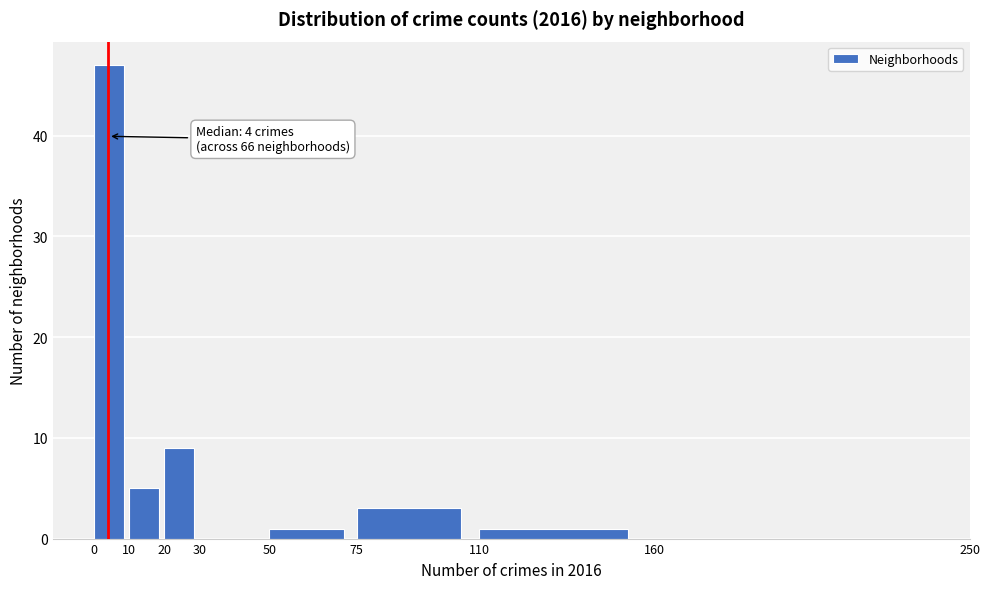

Which range on the x-axis has the tallest bar?

0 to 10